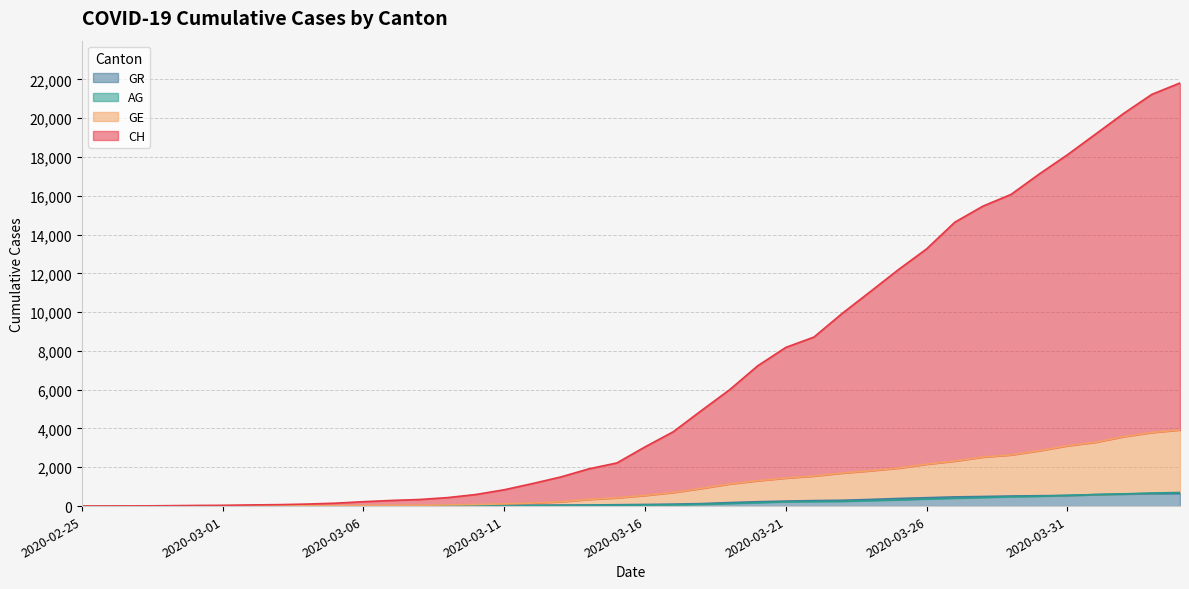

True or false: CH has a value of 23208 at 2020-03-26.

False